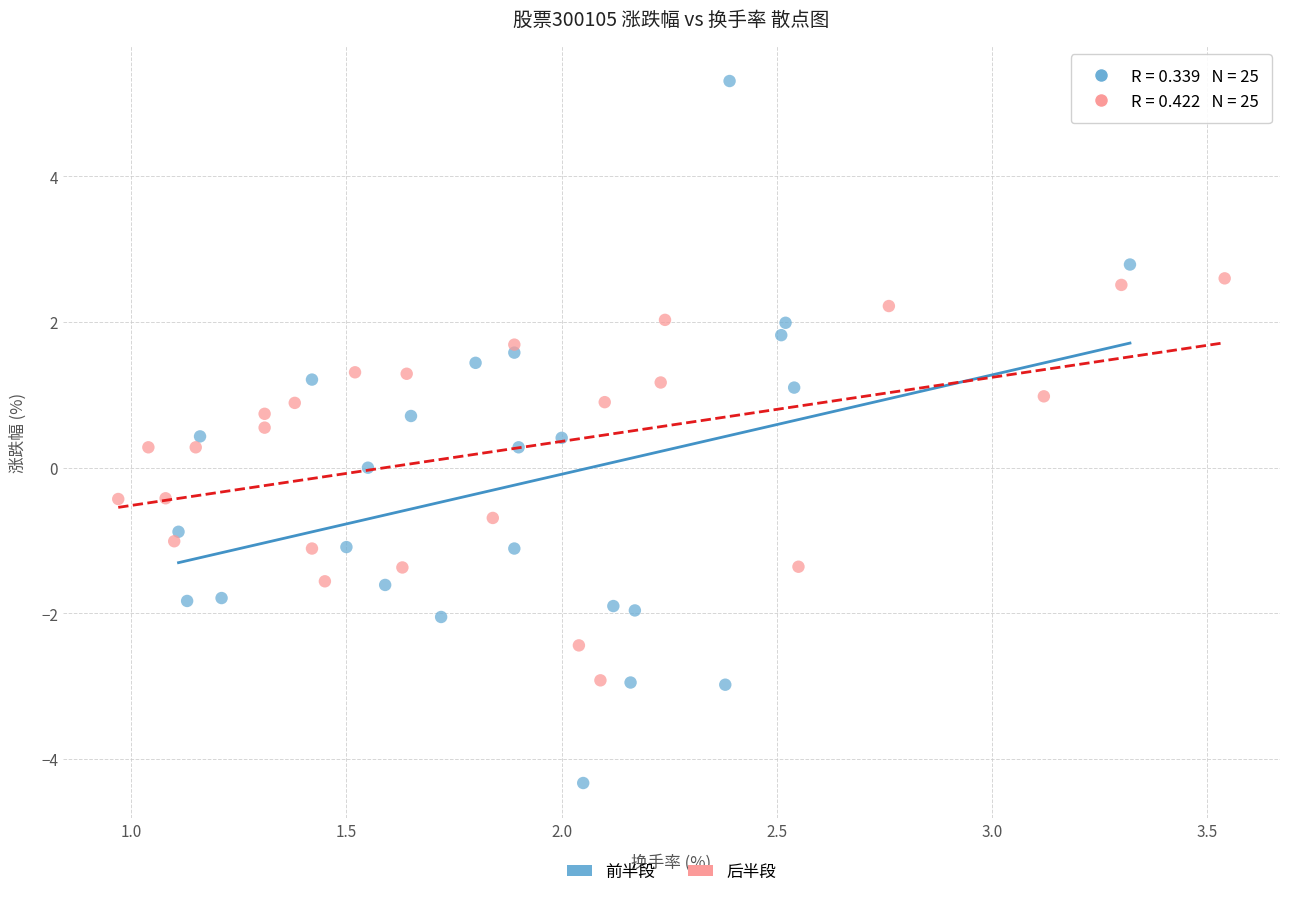

Which series reaches the maximum Y coordinate?

前半段